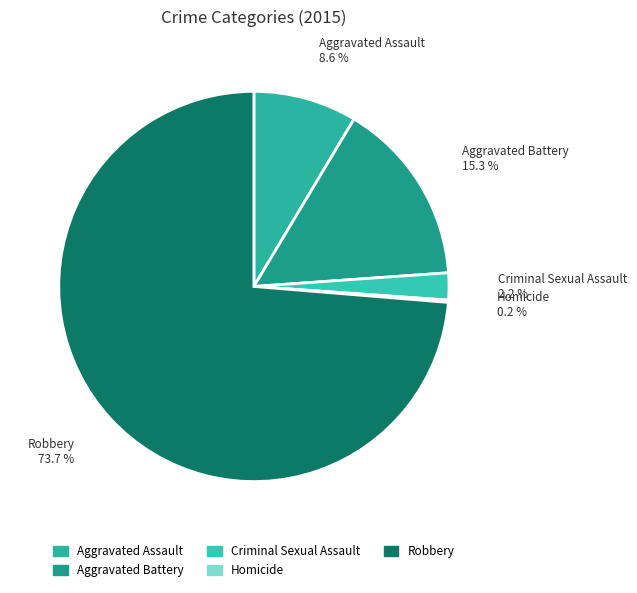

What is the largest slice in the pie chart?

Robbery